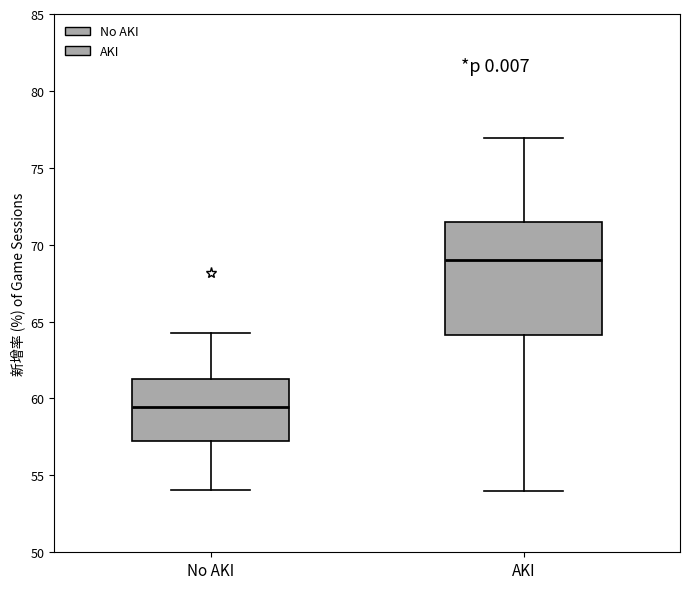

Reading left to right, transcribe this box plot: for each box, give where its median line is, the range the box spans, and where its two whiskers end, as read against the y-axis. The values are not printed on the chart, so give them approximately, as read against the axis.

No AKI: median 59.5, box 57.0 to 61.0, whiskers 54.0 to 64.5
AKI: median 69.0, box 64.0 to 71.5, whiskers 54.0 to 77.0